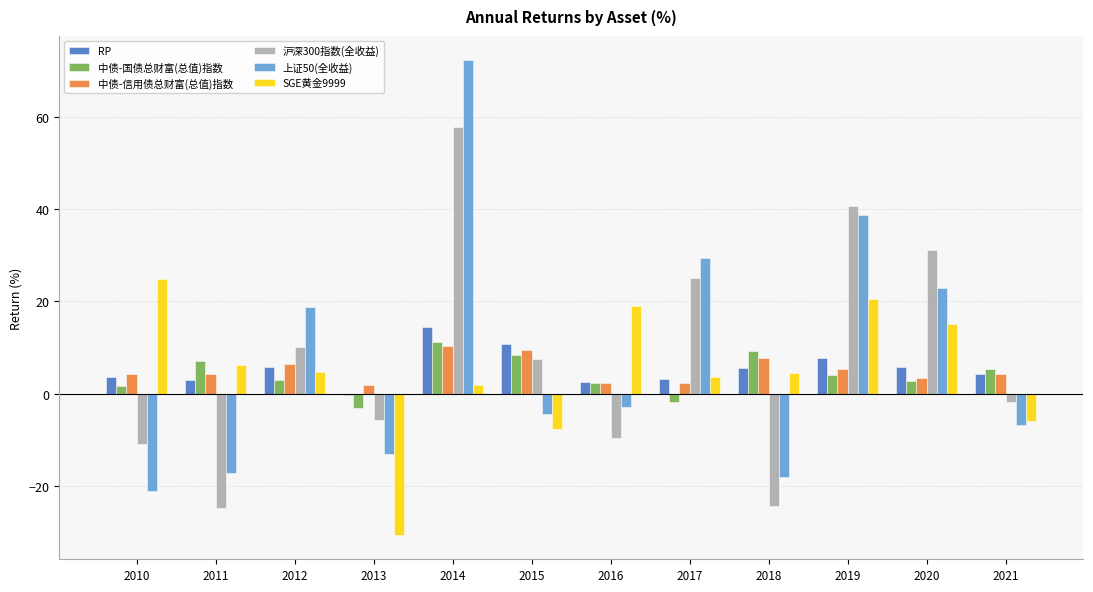

What is the sum of all 沪深300指数(全收益) values?

95.5